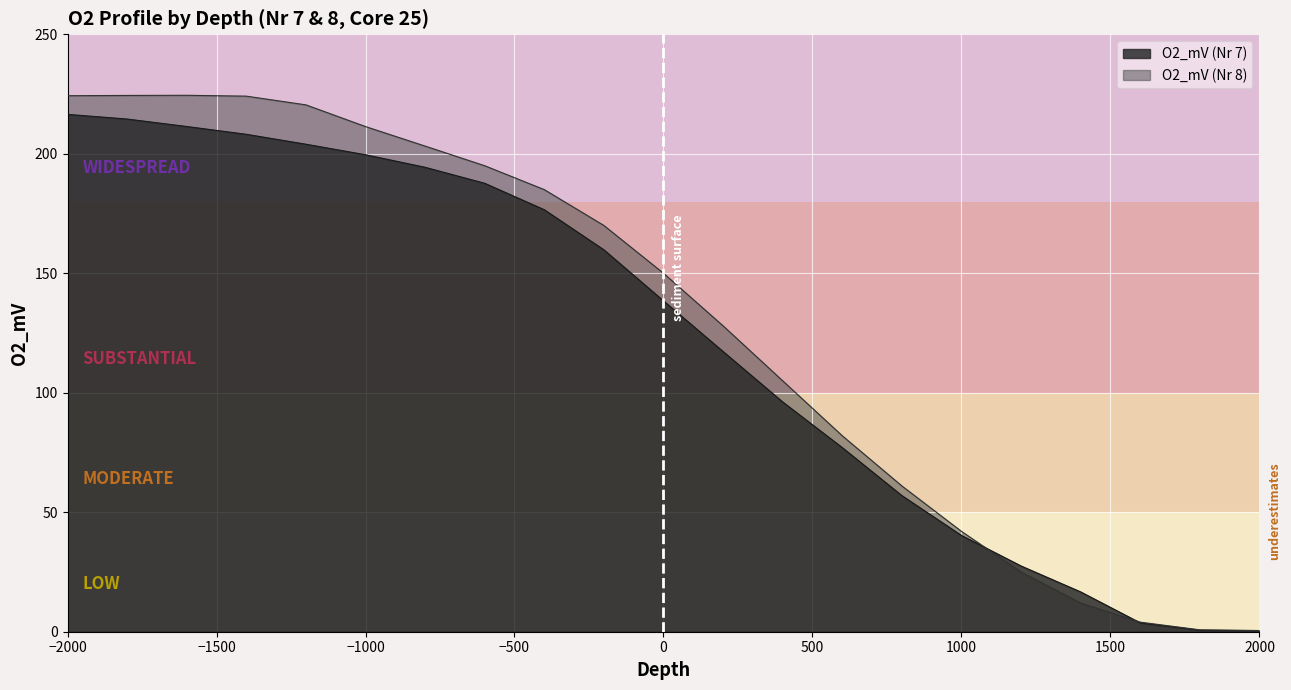

Where do Core_8 and O2_mV first cross each other?

1000 and 1200